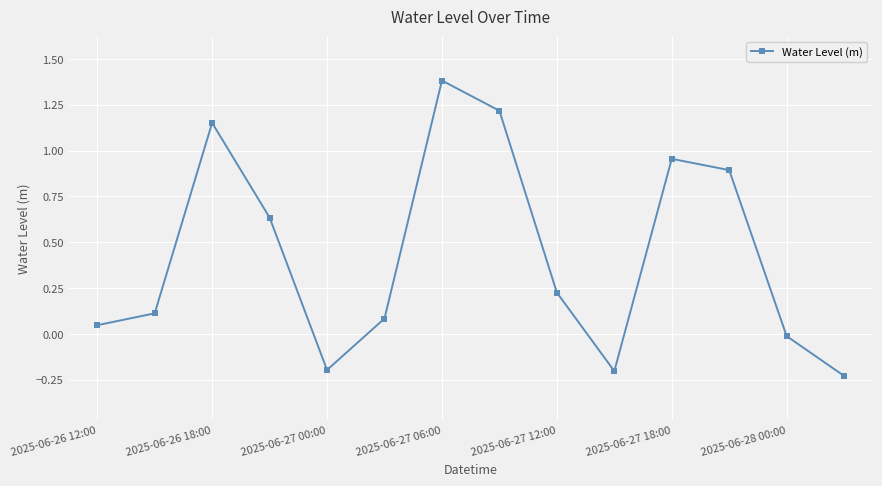

True or false: there are more than 1 points higher than both neighbors.

True